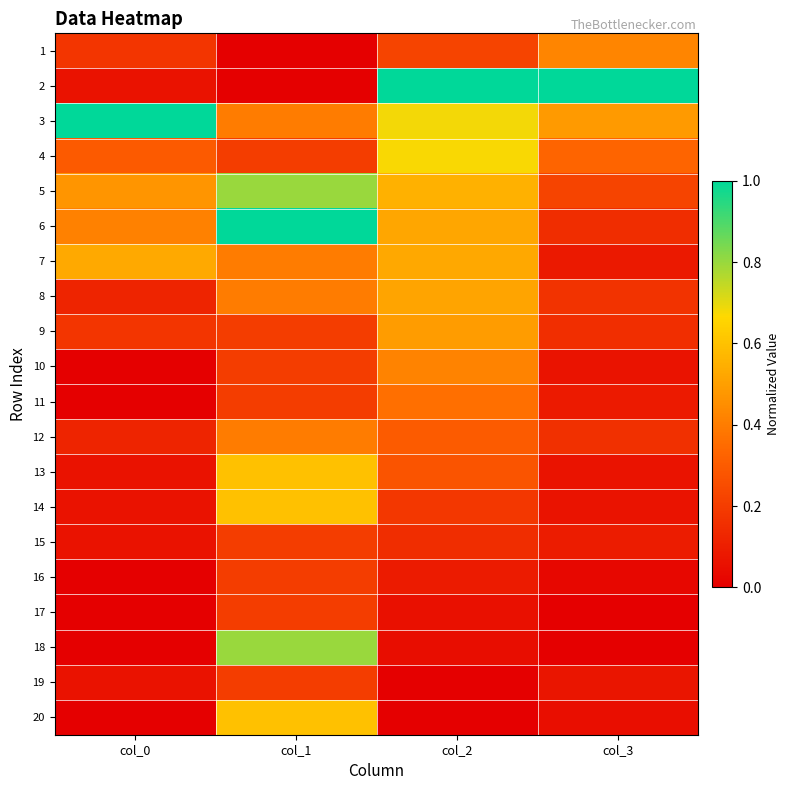

What is the total value across all series at col_2?

7.1